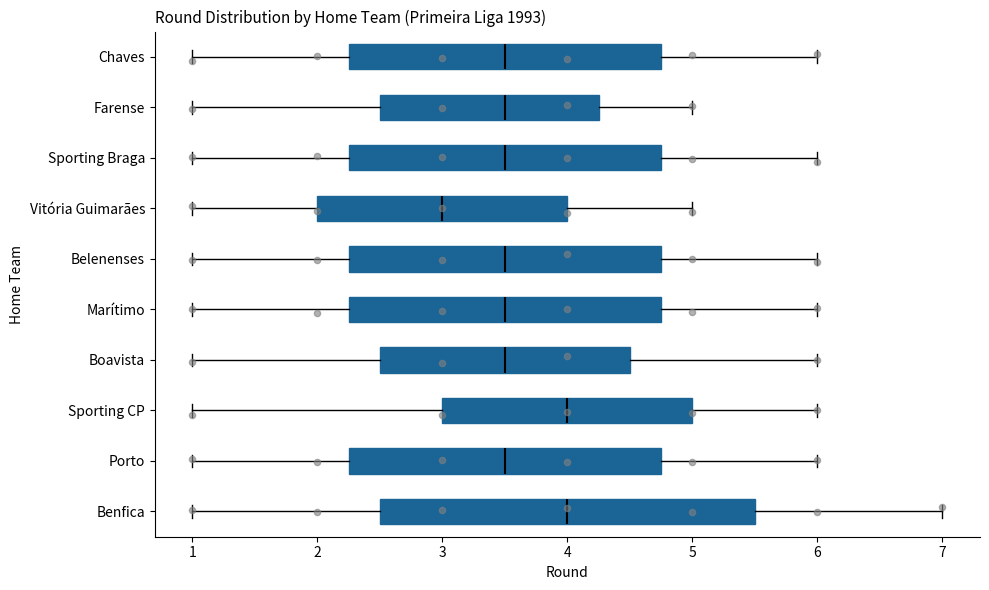

Where does the median line of the box for Farense sit on the x-axis? The values are not printed on the chart, so give them approximately, as read against the axis.

3.5